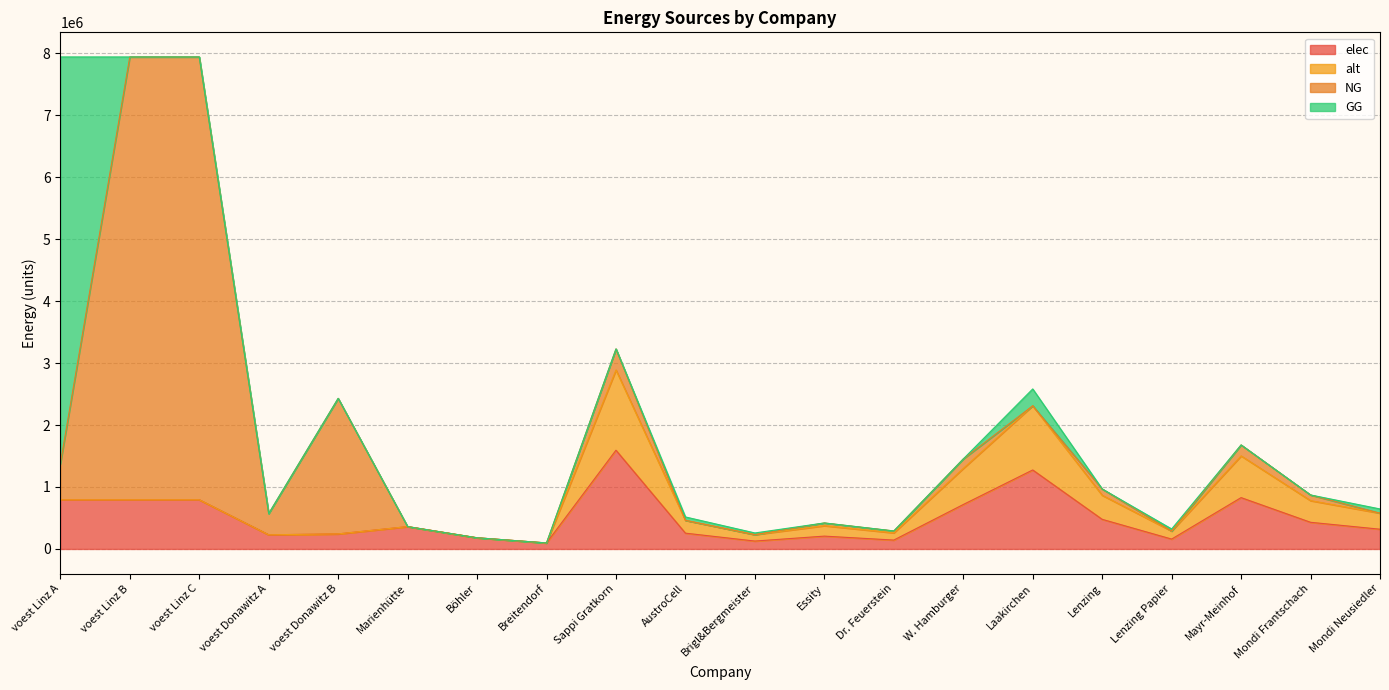

The value of alt at Essity is 59144.4. True or false?

False